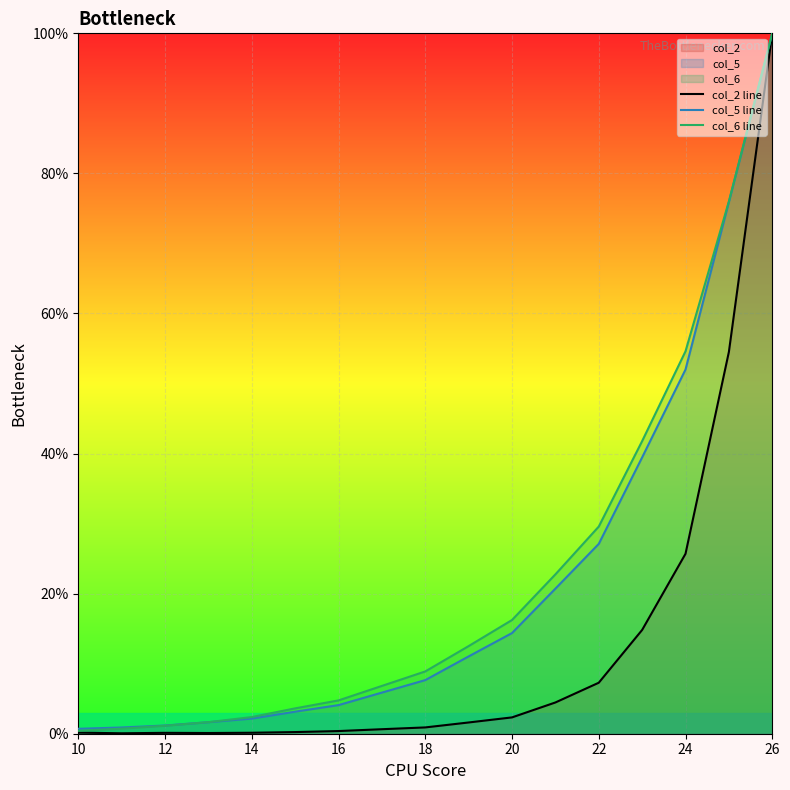

Which series has the widest spread of values?

col_2 line